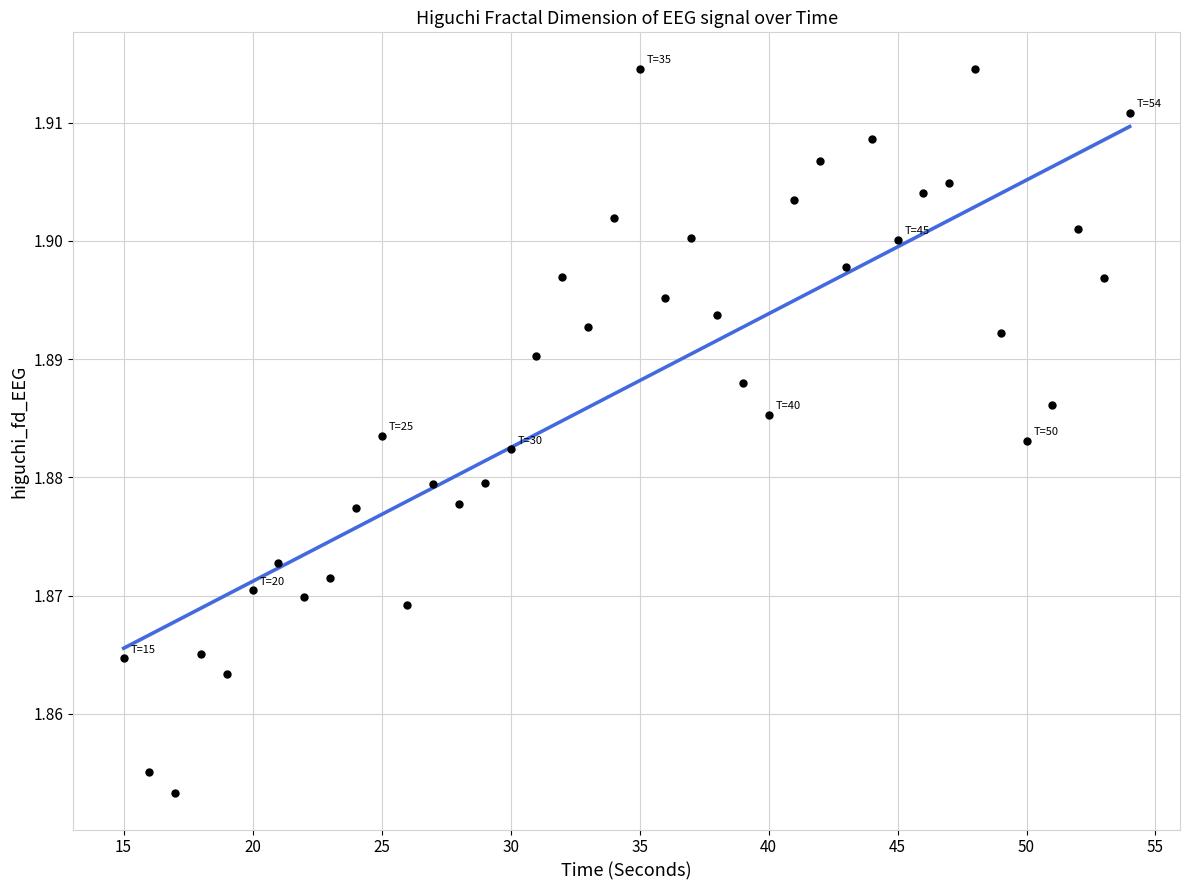

What is the range of X values (max minus min)?

39.0